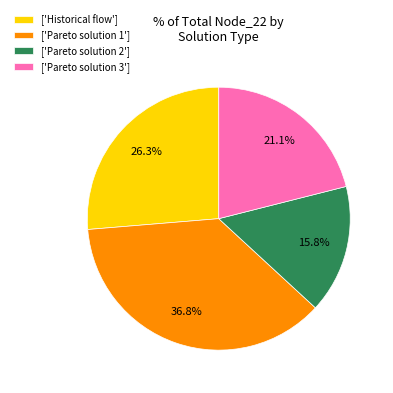

What percentage do ['Pareto solution 1'] and ['Historical flow'] together represent?

63.1%